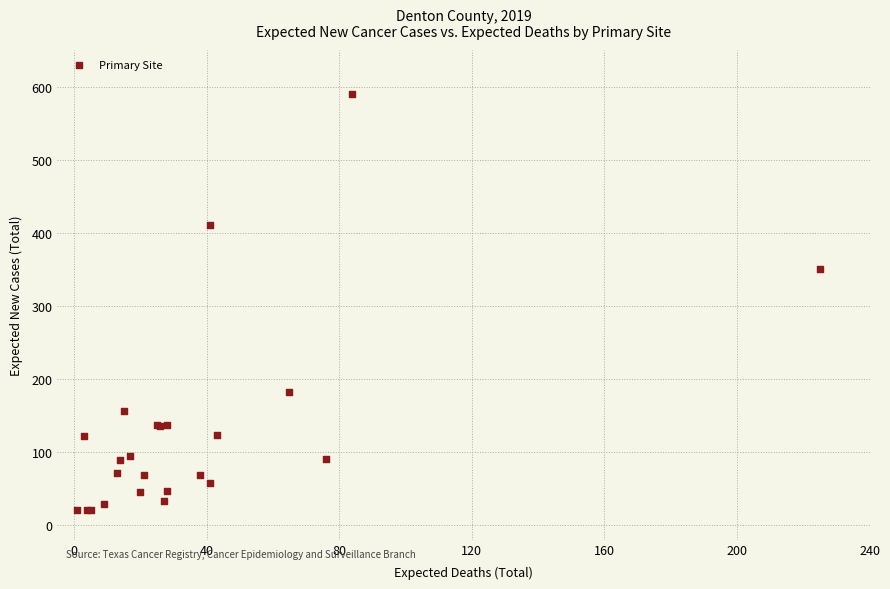

What Y value in the scatter plot is closest to 305?

351